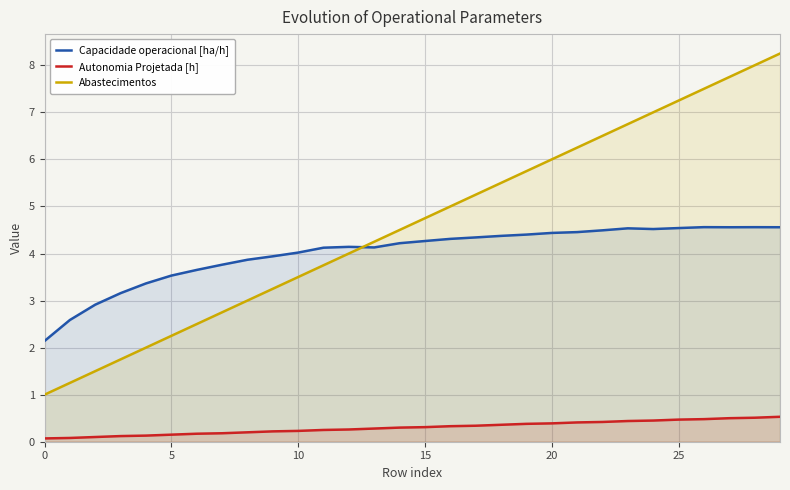

True or false: Autonomia Projetada [h] and Capacidade operacional [ha/h] cross at least once.

False